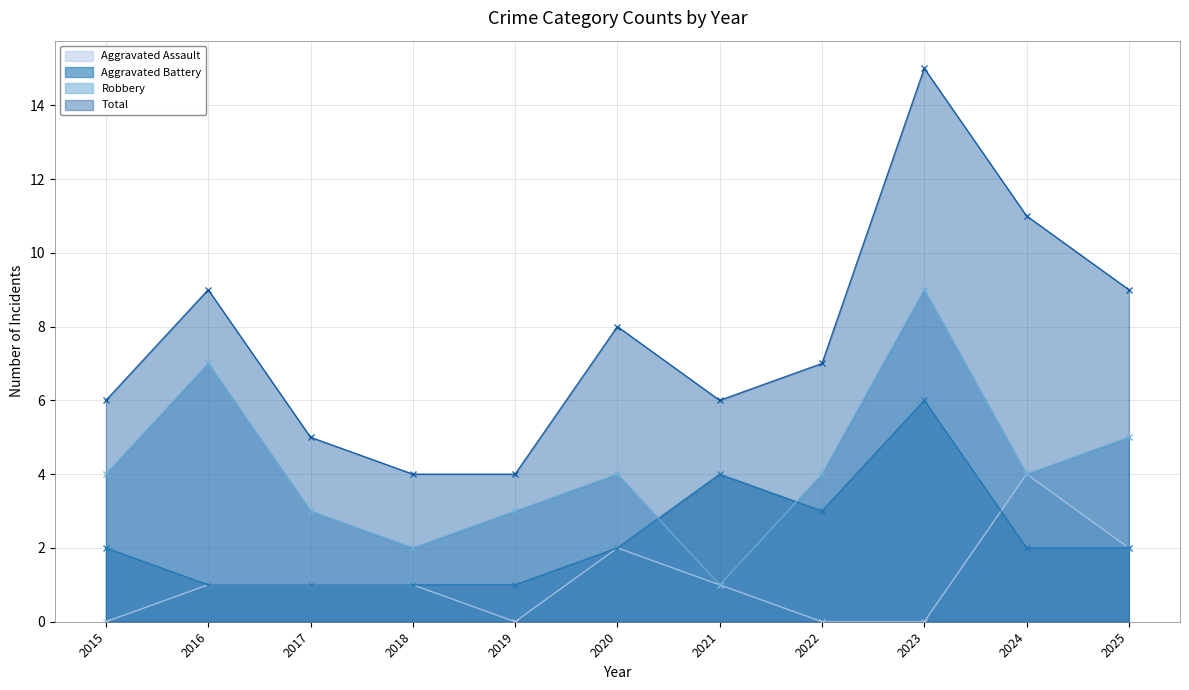

True or false: Robbery and Total intersect in this chart.

False